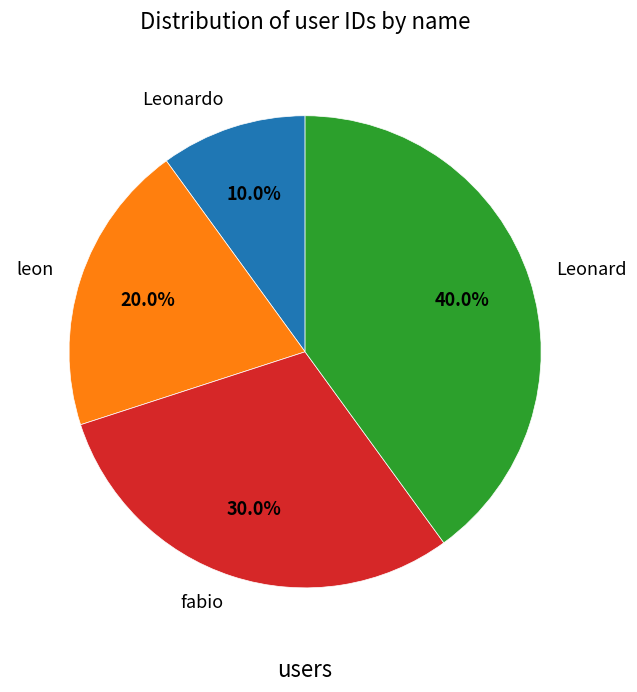

Is there any slice that represents more than half of the pie?

No